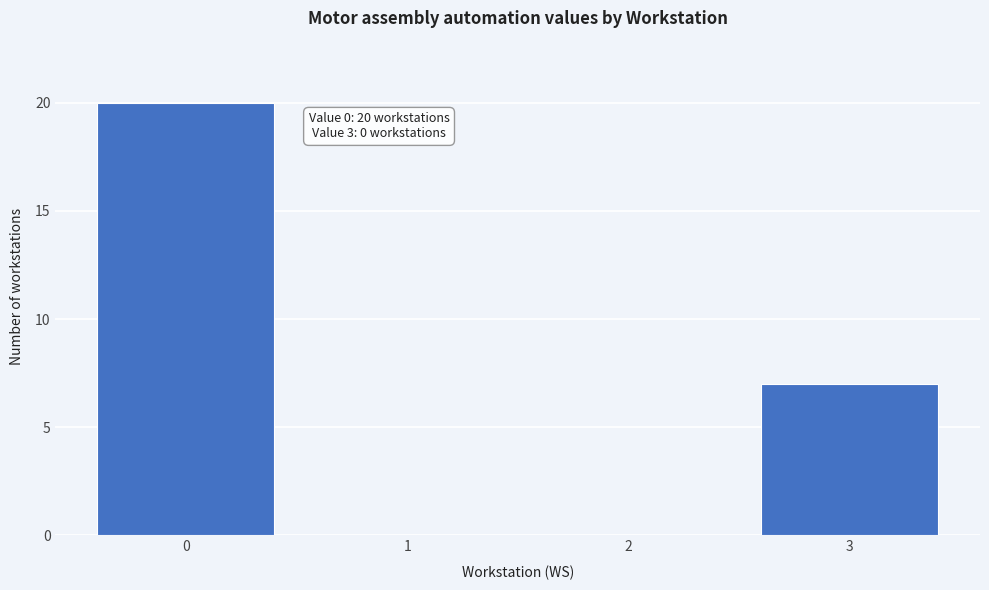

Reading right to left, transcribe all the data shown in this chart.

3=7	2=0	1=0	0=20